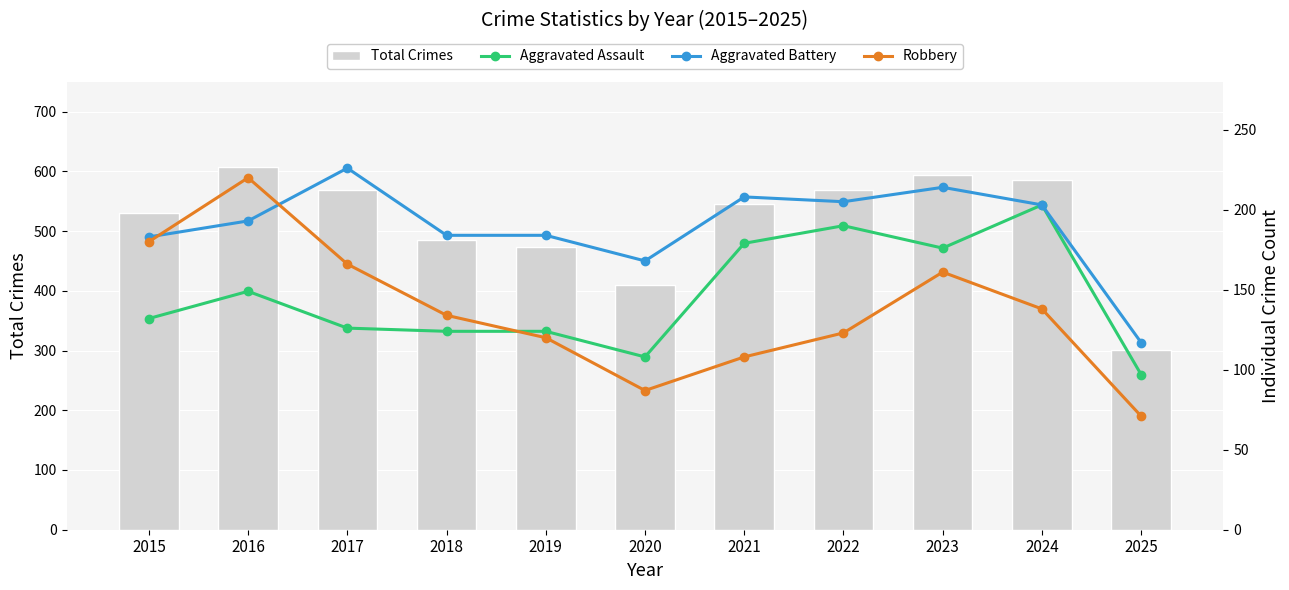

Reading right to left, extract all data points from this chart.

Total Crimes: 2025=301	2024=586	2023=593	2022=569	2021=546	2020=410	2019=474	2018=485	2017=569	2016=608	2015=531
Aggravated Assault: 2025=97	2024=203	2023=176	2022=190	2021=179	2020=108	2019=124	2018=124	2017=126	2016=149	2015=132
Aggravated Battery: 2025=117	2024=203	2023=214	2022=205	2021=208	2020=168	2019=184	2018=184	2017=226	2016=193	2015=183
Robbery: 2025=71	2024=138	2023=161	2022=123	2021=108	2020=87	2019=120	2018=134	2017=166	2016=220	2015=180